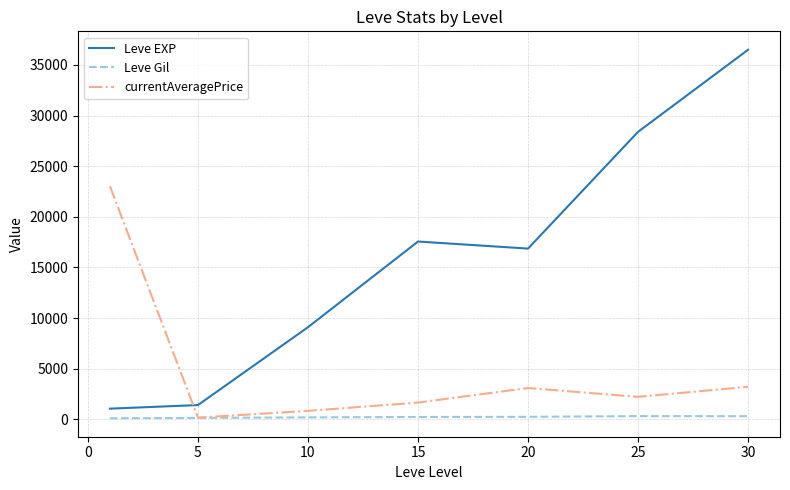

Rank the series by their average value, from highest to lowest.

Leve EXP, currentAveragePrice, Leve Gil